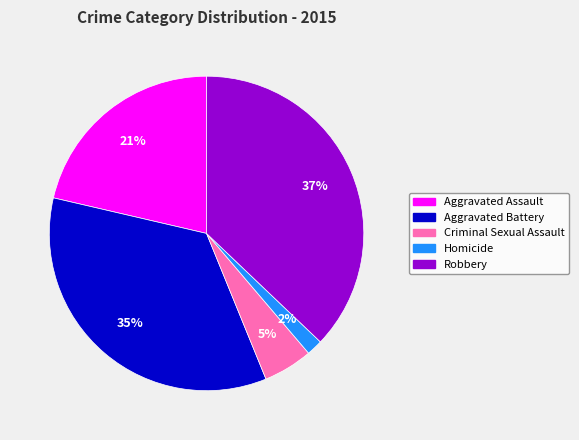

True or false: Robbery accounts for 37% of the total.

True